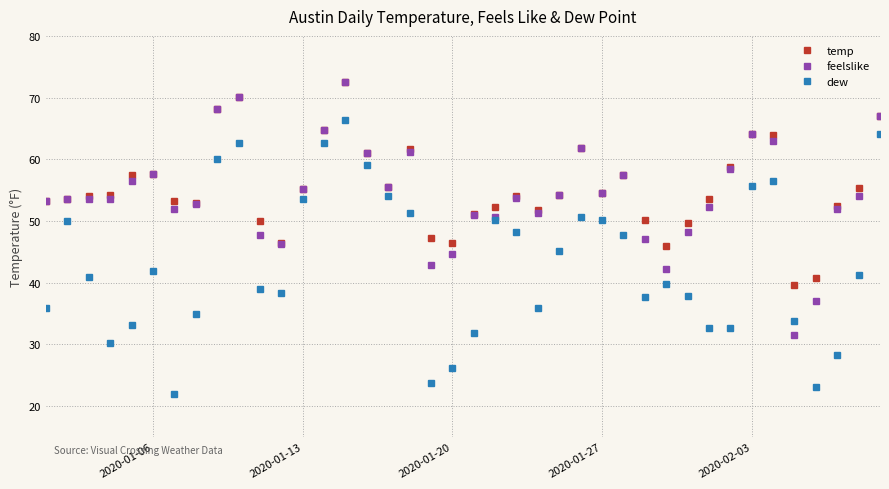

What is the value of the dew point at the 28th from the left?

47.8